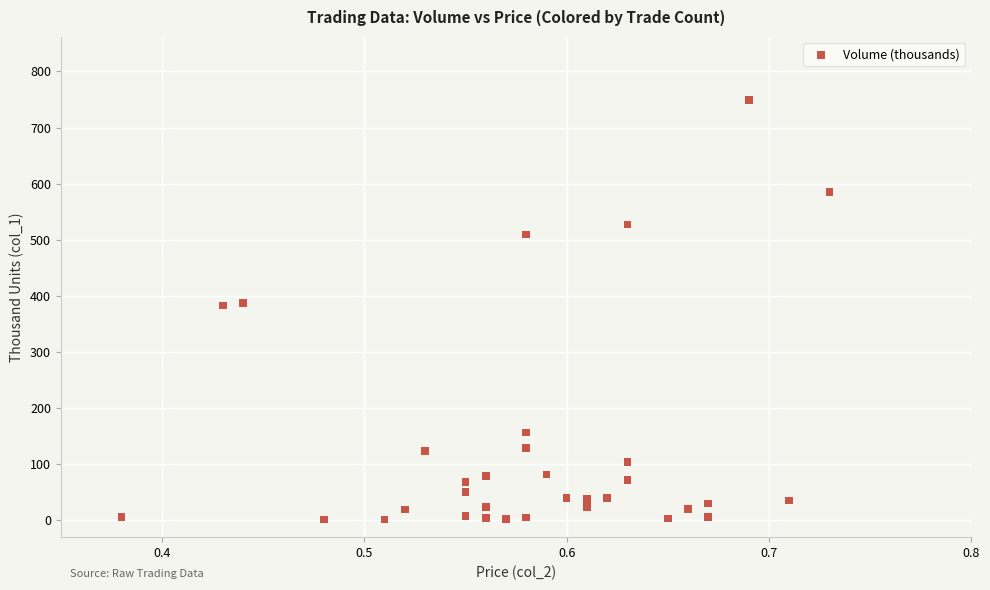

What is the range of X values (max minus min)?

0.3